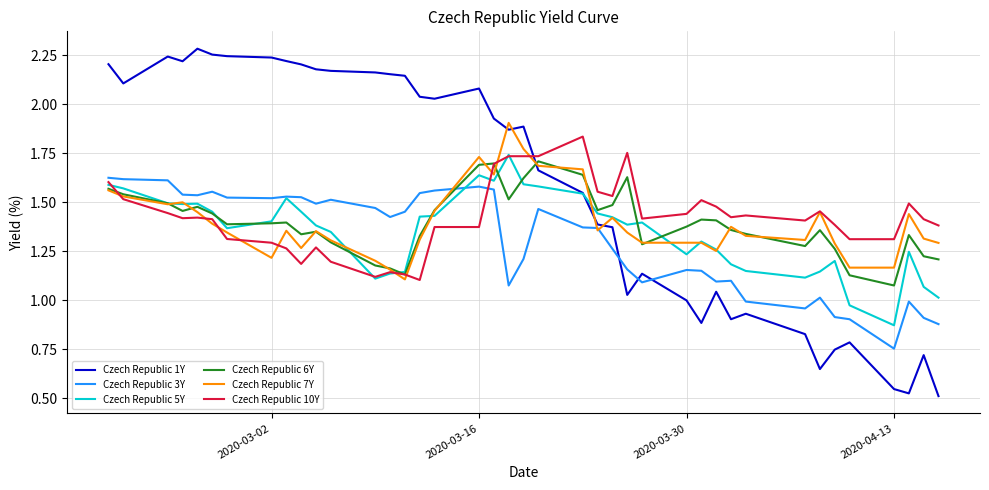

True or false: Czech Republic 10Y and Czech Republic 3Y intersect in this chart.

True